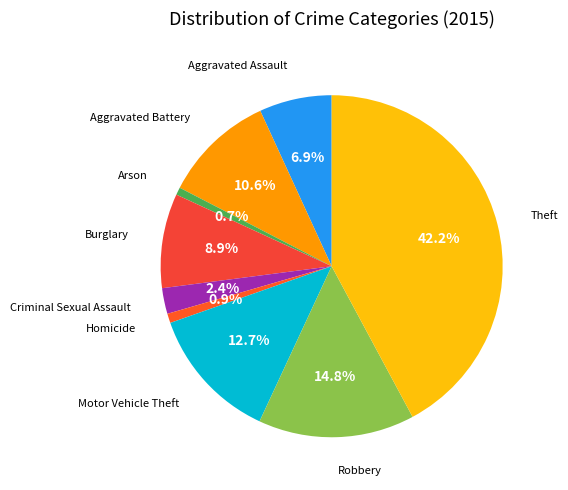

Rank the categories by value from lowest to highest.

Arson, Homicide, Criminal Sexual Assault, Aggravated Assault, Burglary, Aggravated Battery, Motor Vehicle Theft, Robbery, Theft